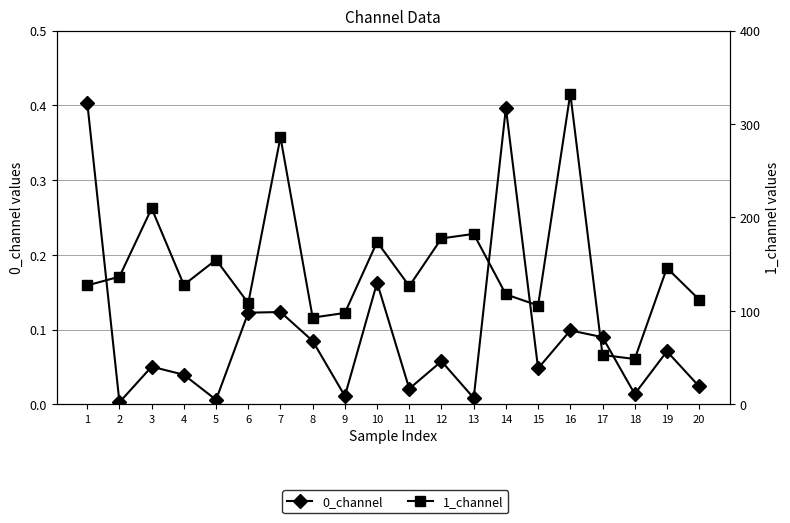

Read the 0_channel value at 6.

0.1